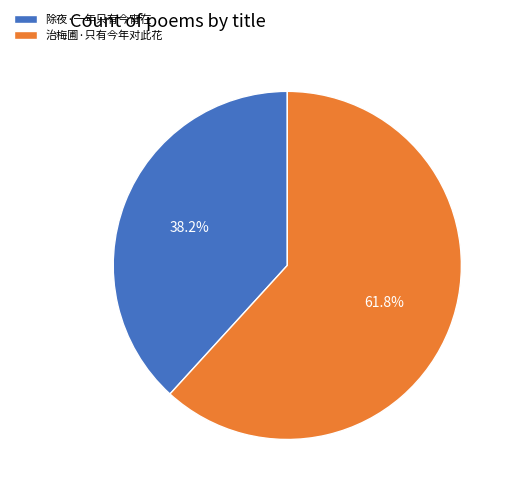

Rank the categories by value from lowest to highest.

除夜·一年只有今宵在, 治梅圃·只有今年对此花